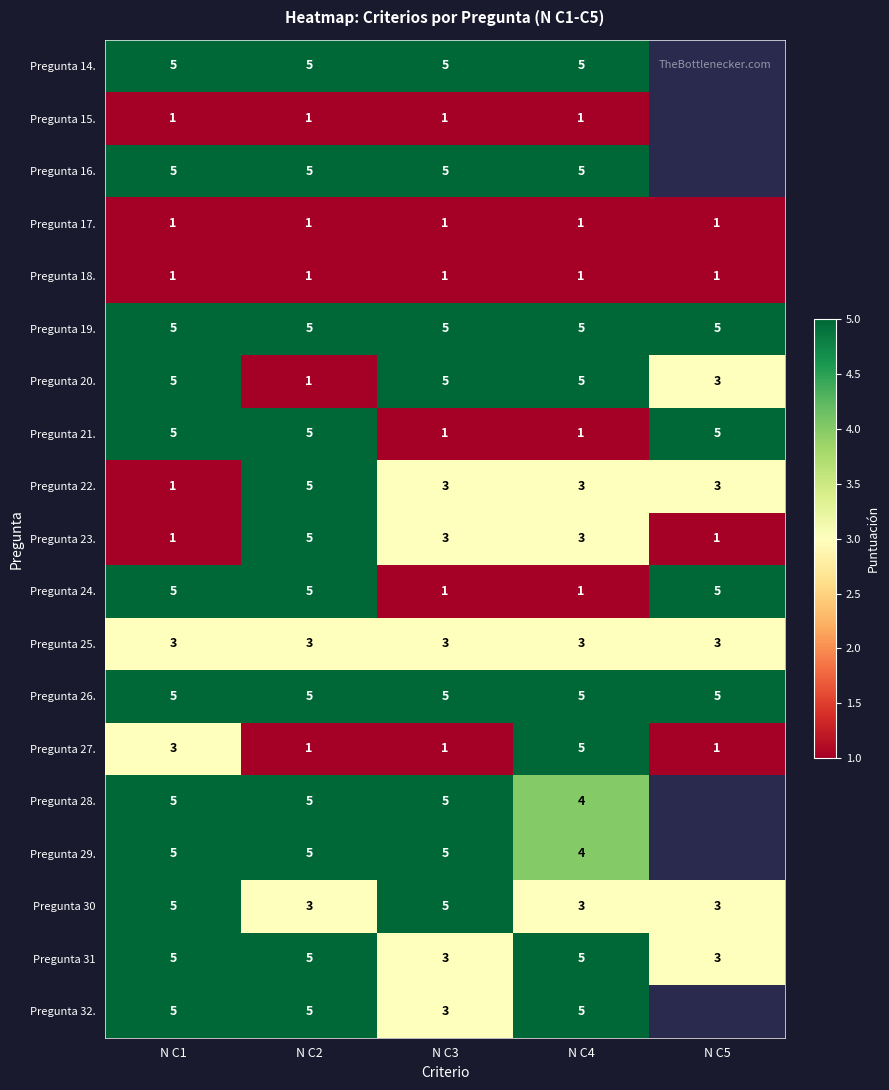

Count the Pregunta 21. values in the range 1 to 5.

5